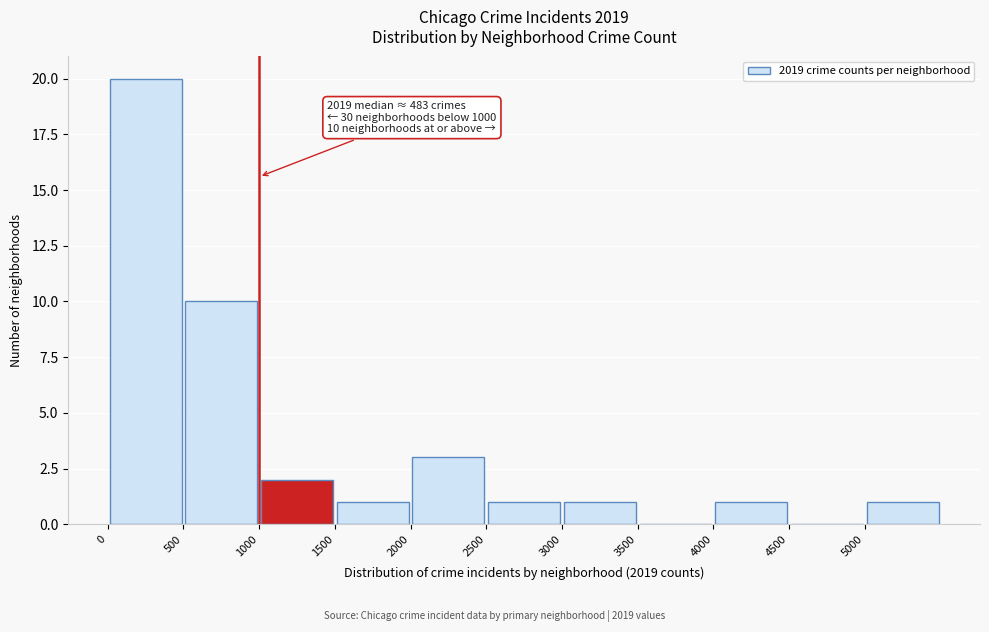

Over which range of the x-axis is the bar tallest?

0 to 500